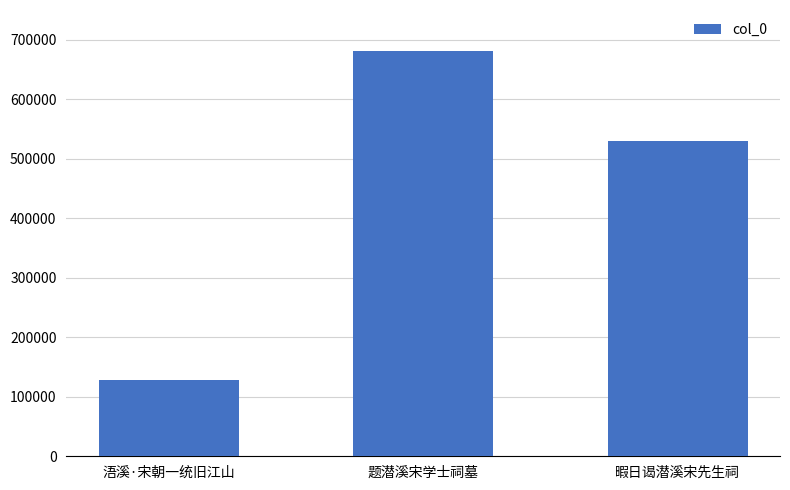

What is the smallest value displayed?

128832